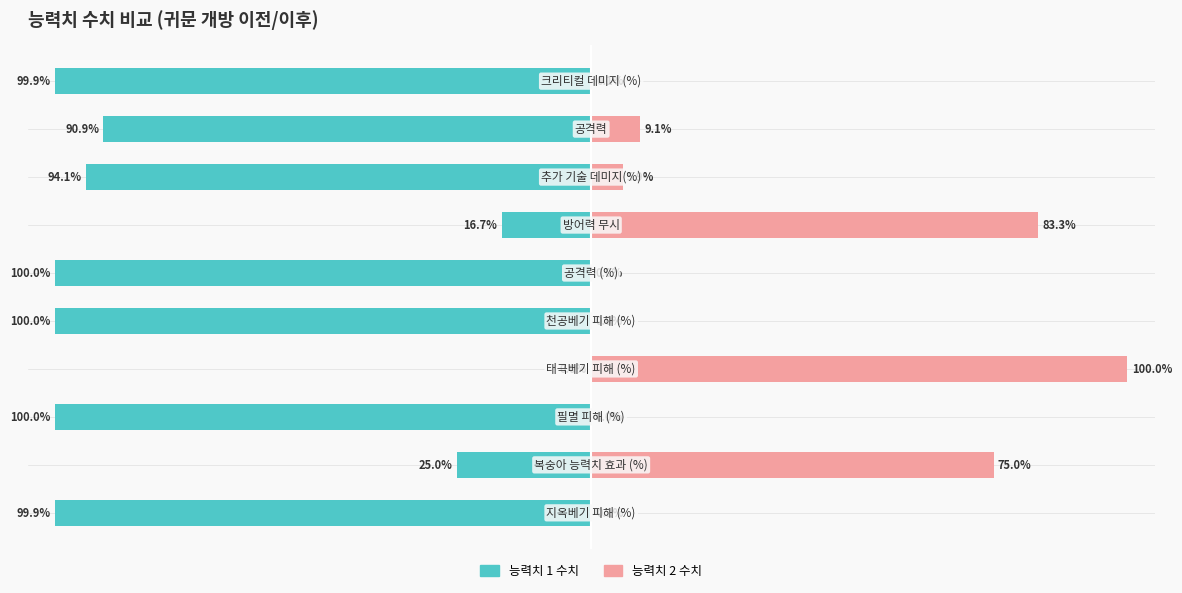

What is the sum of all 능력치 2 수치 values?

273.5